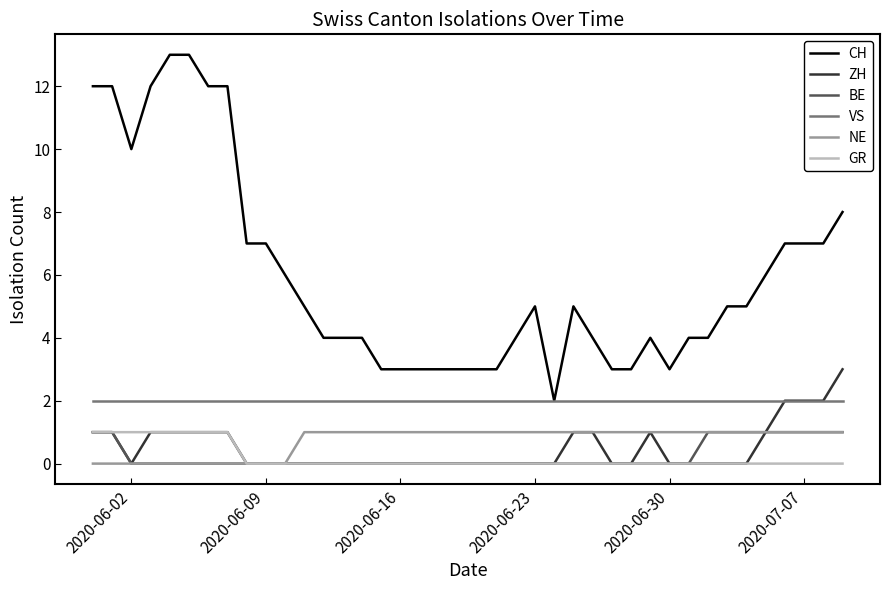

True or false: CH and ZH cross at least once.

False